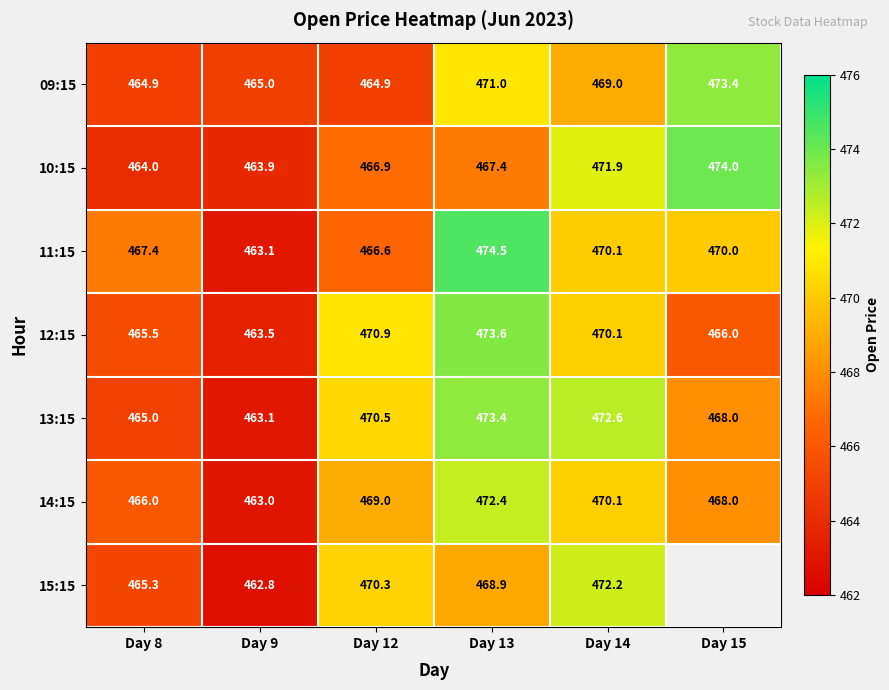

What is the greatest value displayed?

474.5